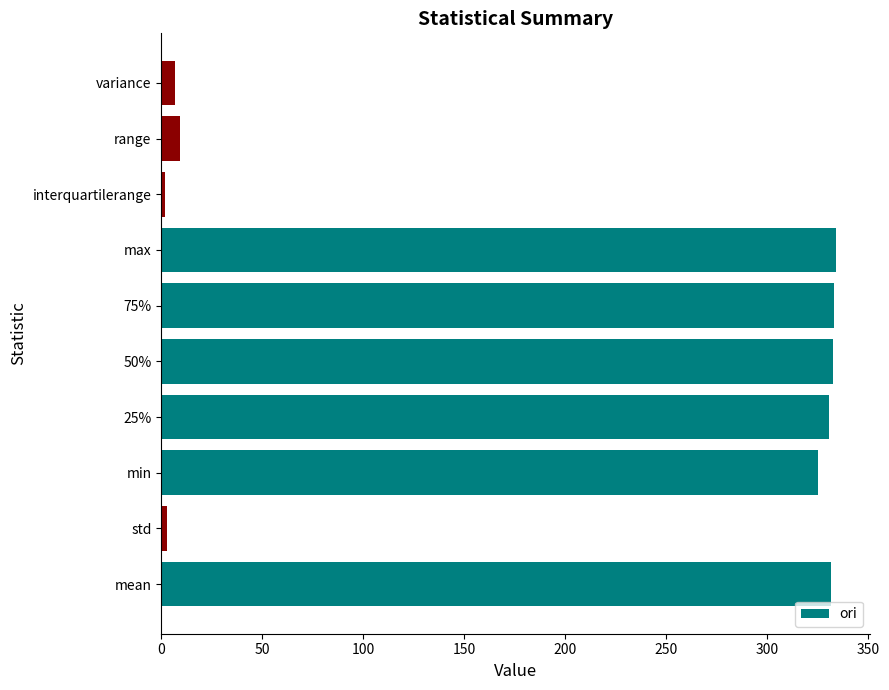

What is the difference between the maximum and minimum values?

332.0